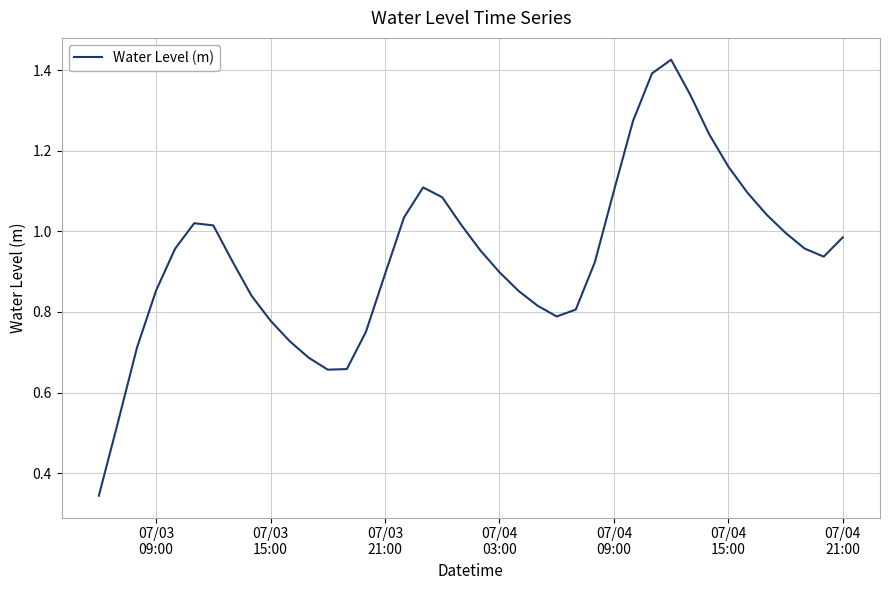

Count the number of data series in this chart.

1